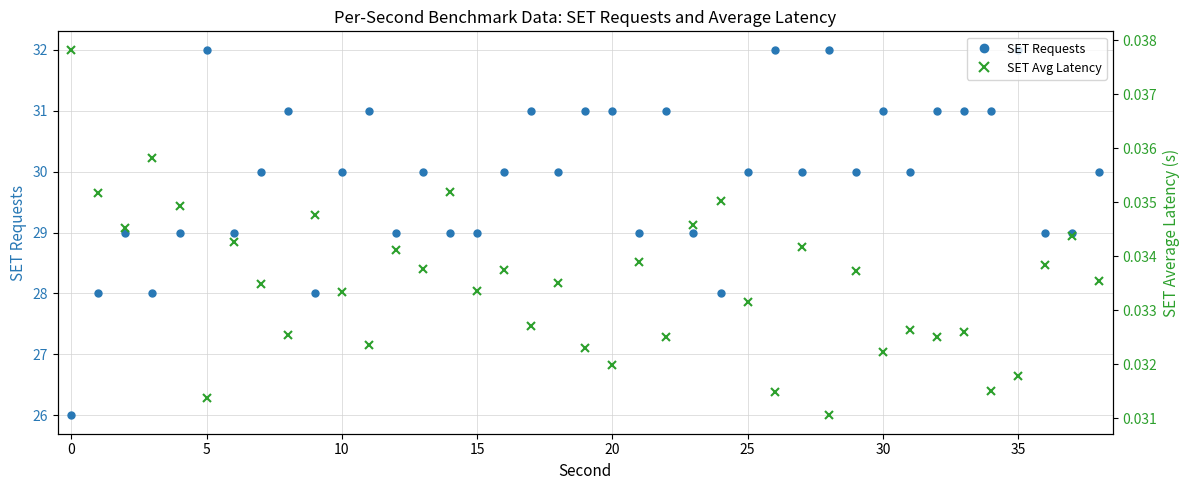

What is the minimum value for SET Requests?

26